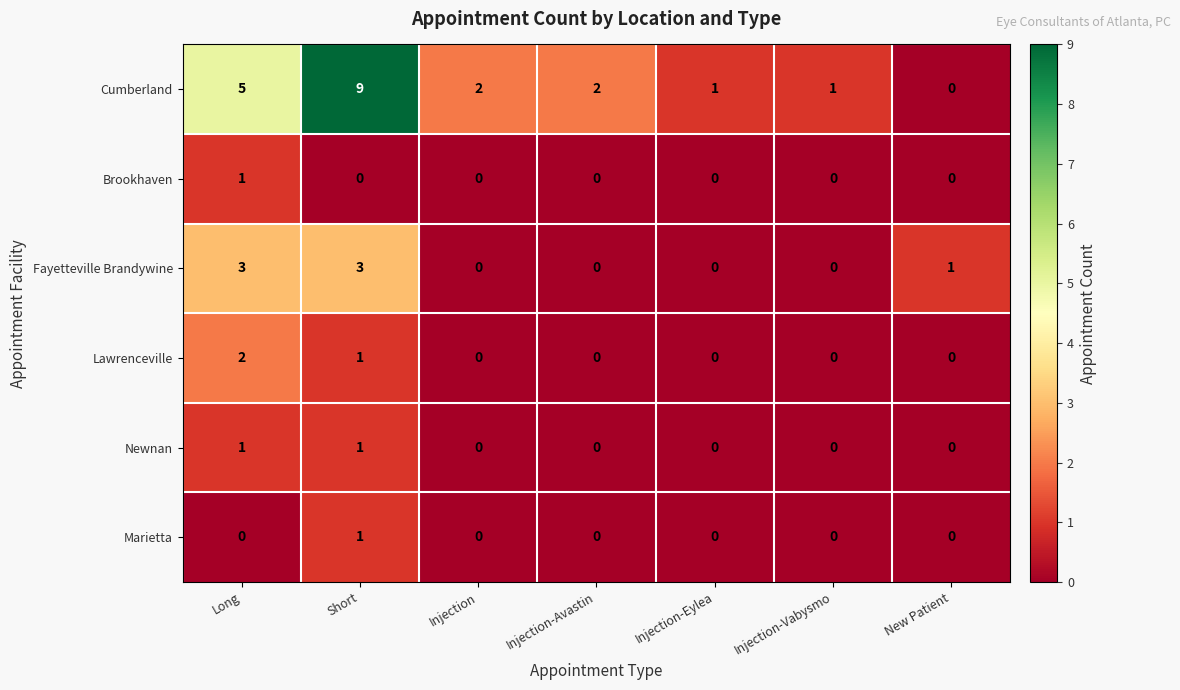

What is the sum of all Fayetteville Brandywine values?

7